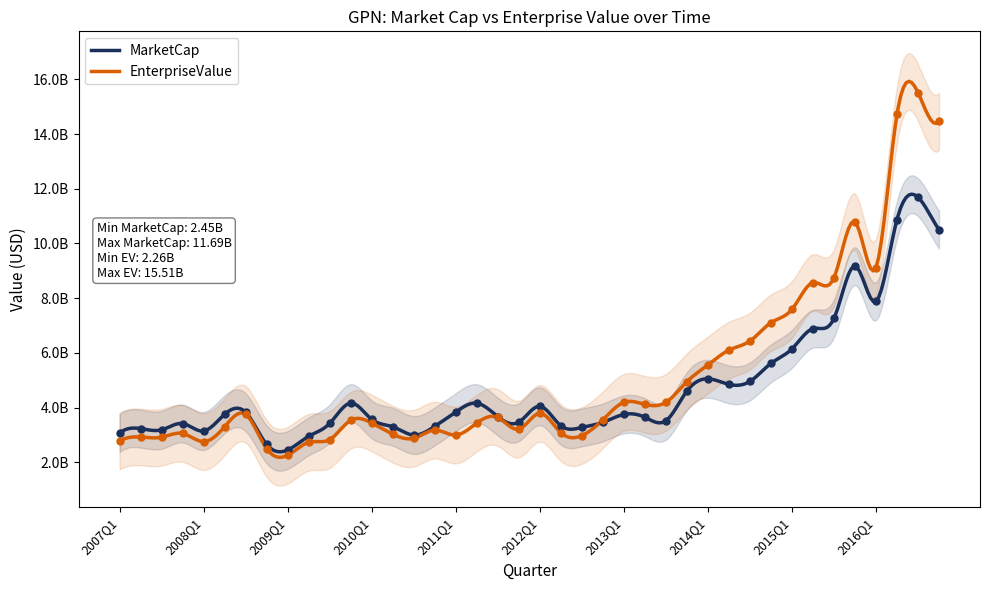

Which series reaches the minimum Y coordinate?

EnterpriseValue